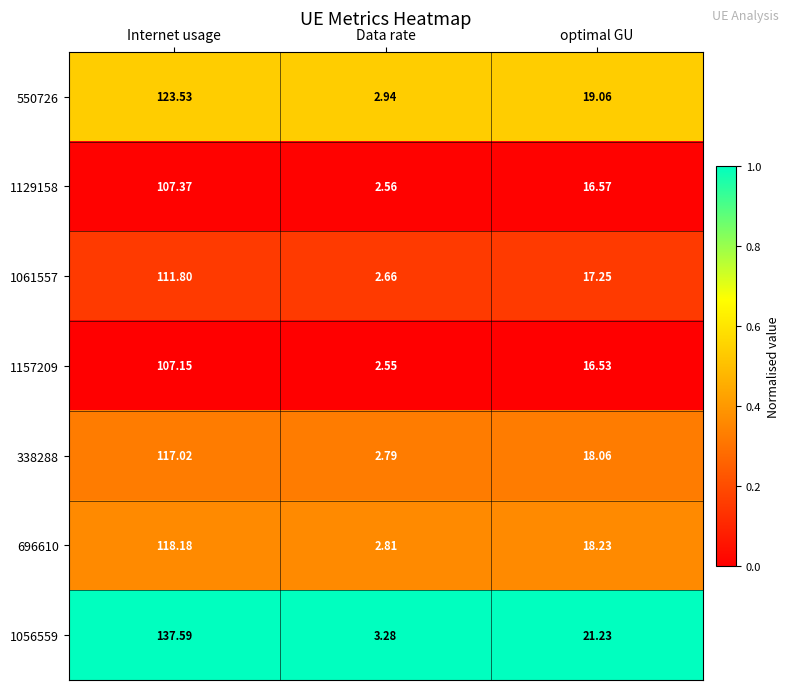

Which label corresponds to the smallest value in the chart?

Data rate